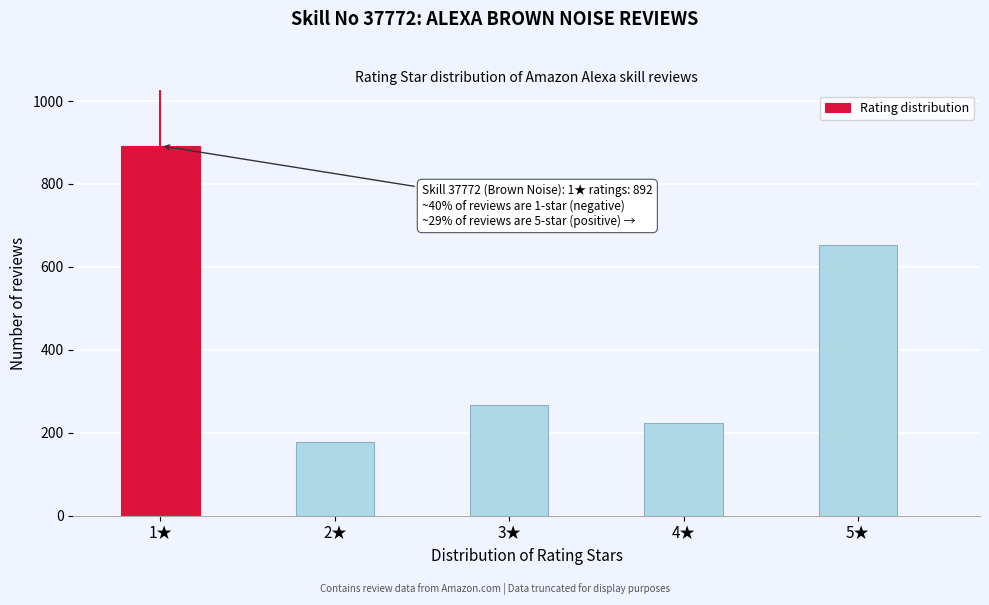

Reading left to right, what are all the values shown in this chart?

892	178	267	223	652